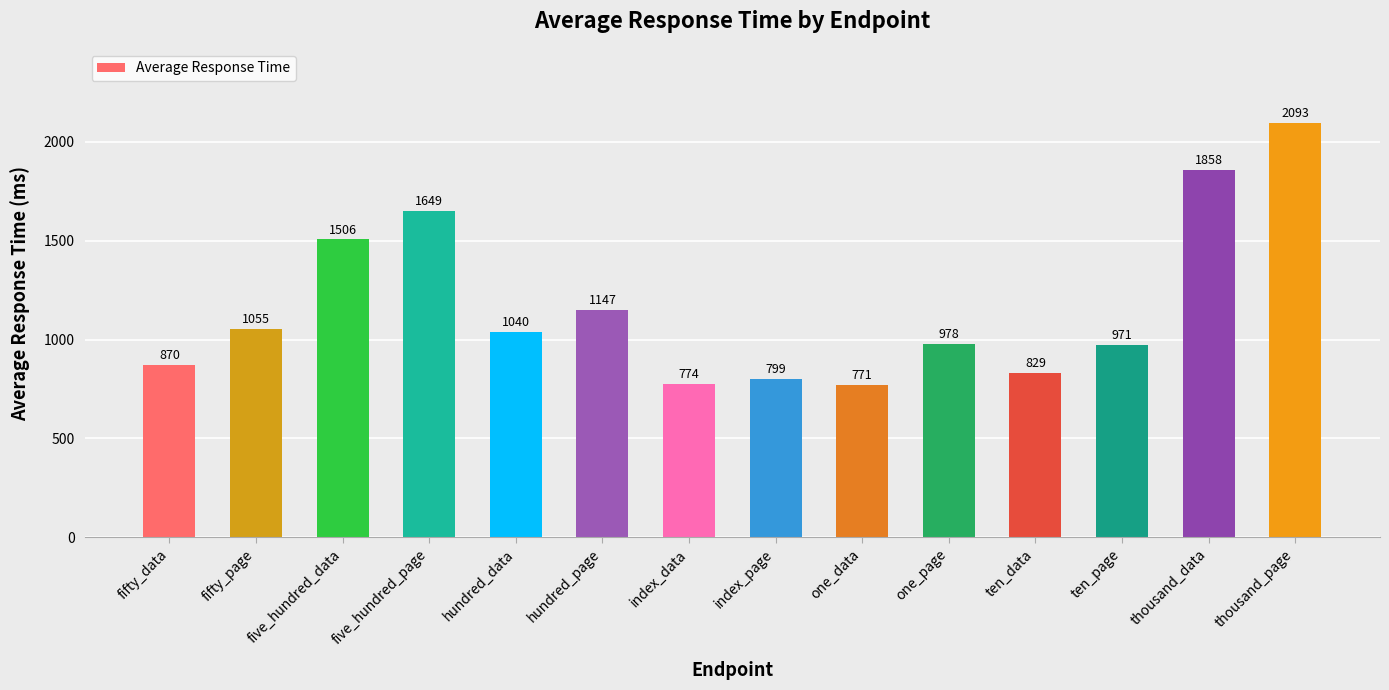

Rank the categories by value from lowest to highest.

one_data, index_data, index_page, ten_data, fifty_data, ten_page, one_page, hundred_data, fifty_page, hundred_page, five_hundred_data, five_hundred_page, thousand_data, thousand_page